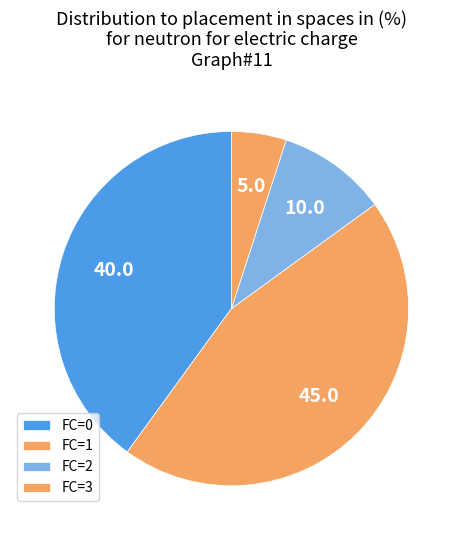

Which slice is the largest?

FC=1